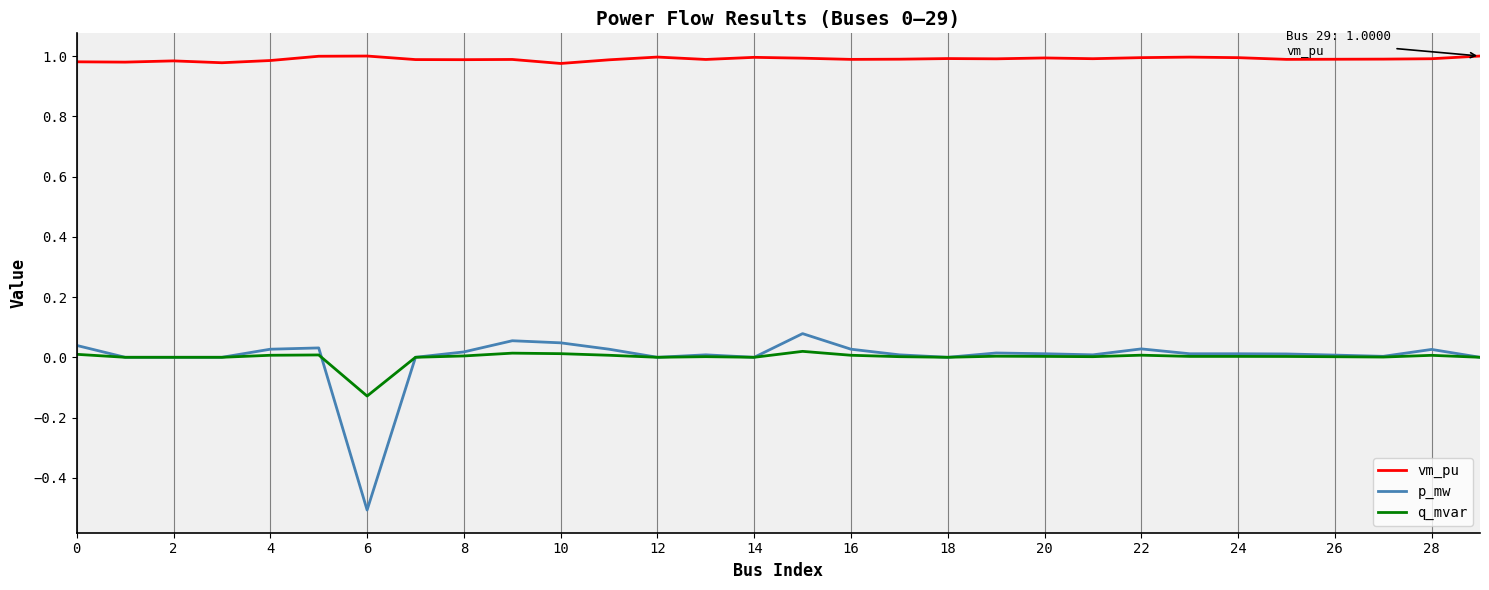

True or false: vm_pu and q_mvar intersect in this chart.

False